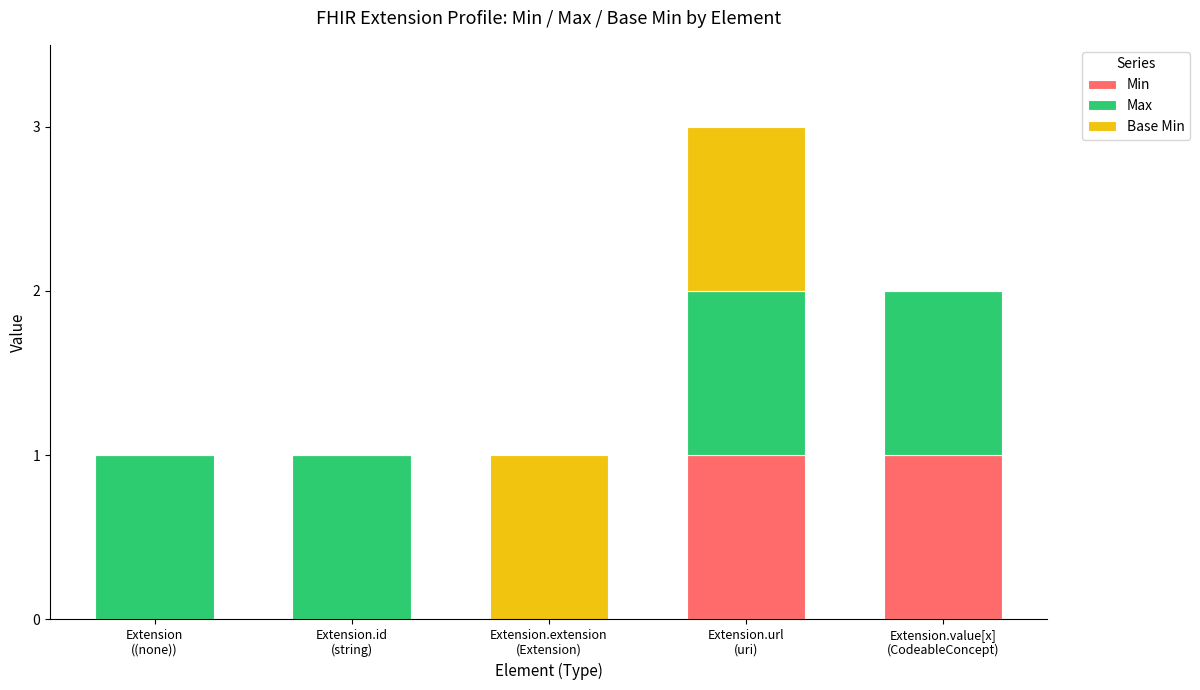

Does the chart contain stacked bars?

Yes